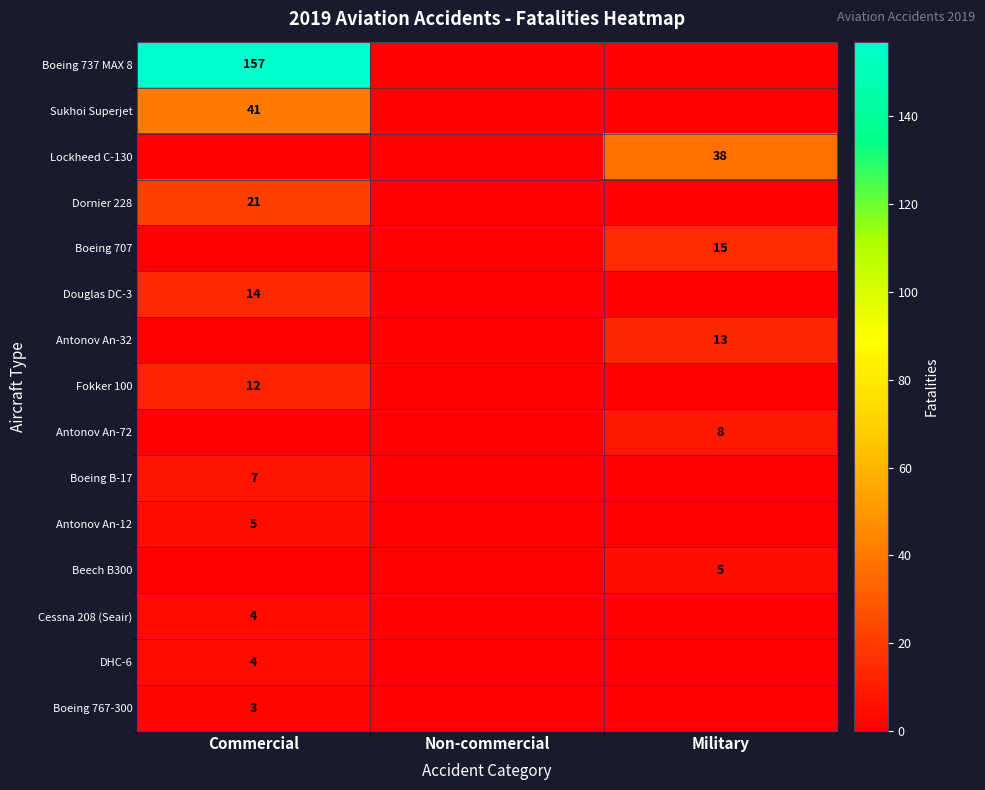

Is it true that Boeing 767-300 equals 3 at Commercial?

True